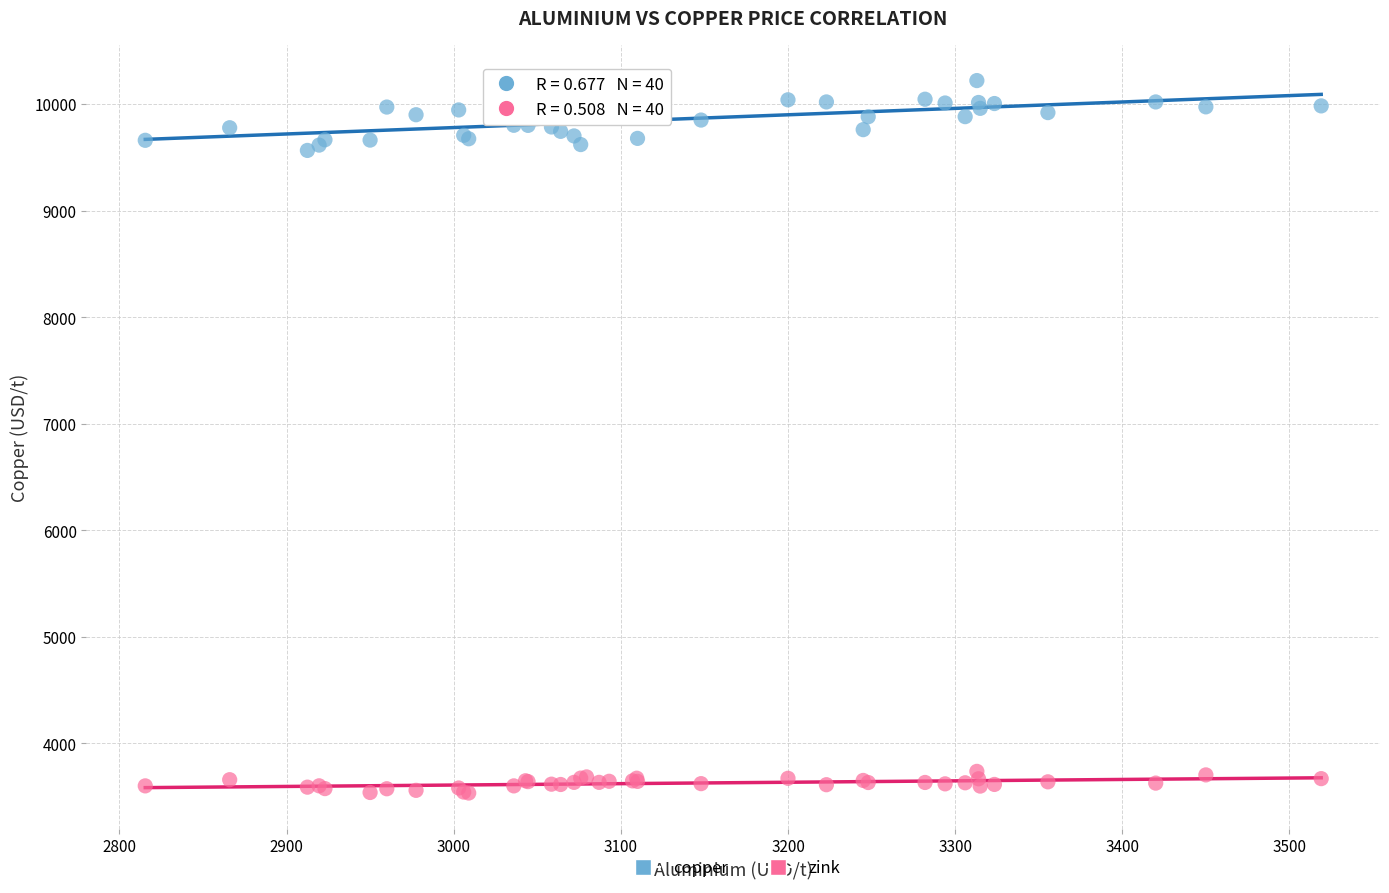

Which series has the largest Y range (max minus min)?

copper